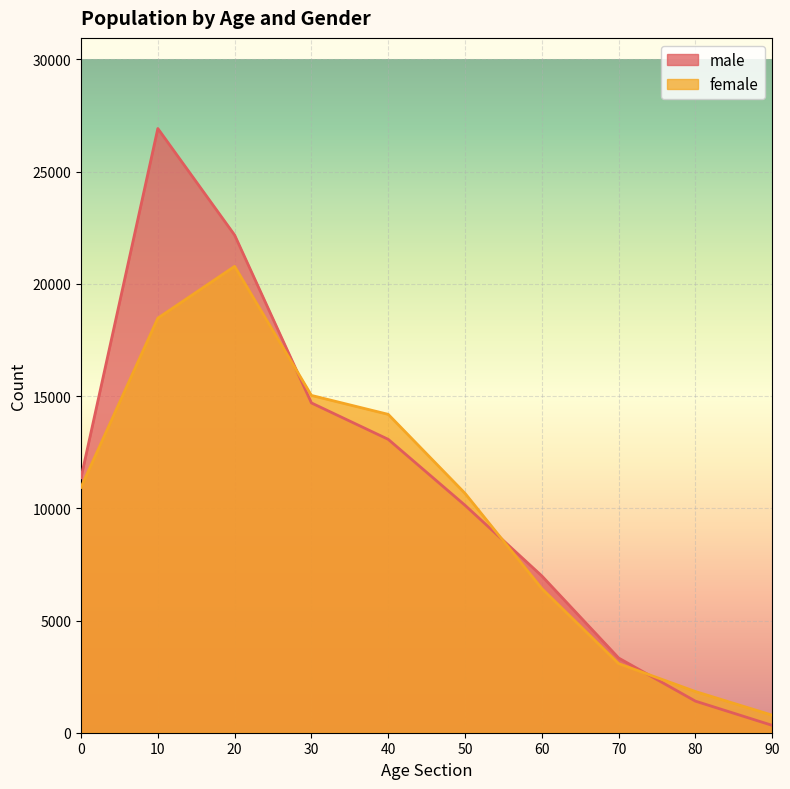

True or false: male has more than 1 interior local peaks.

False